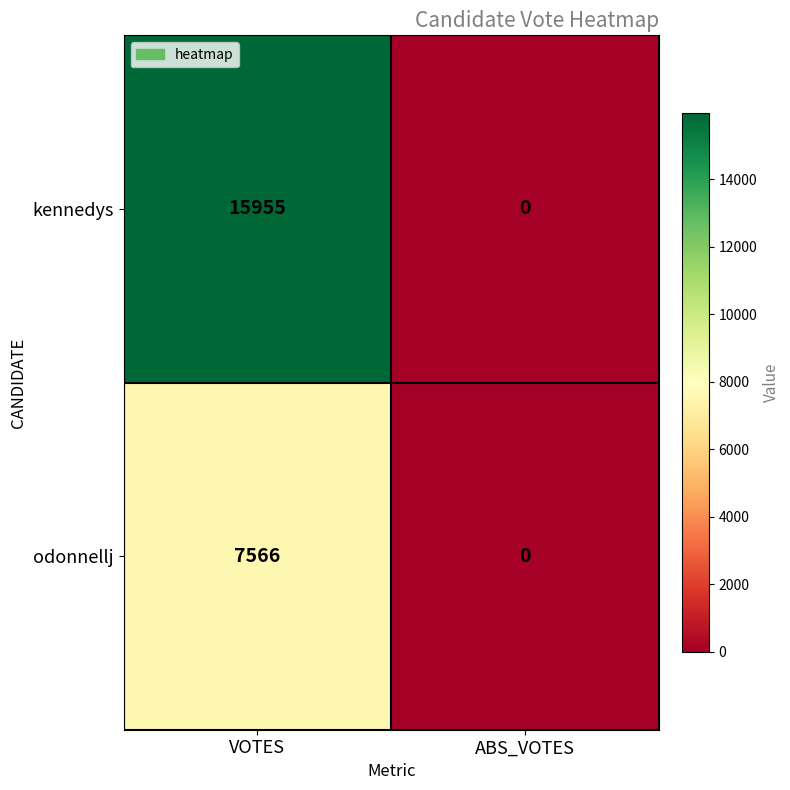

How many positive values does the odonnellj series have?

1